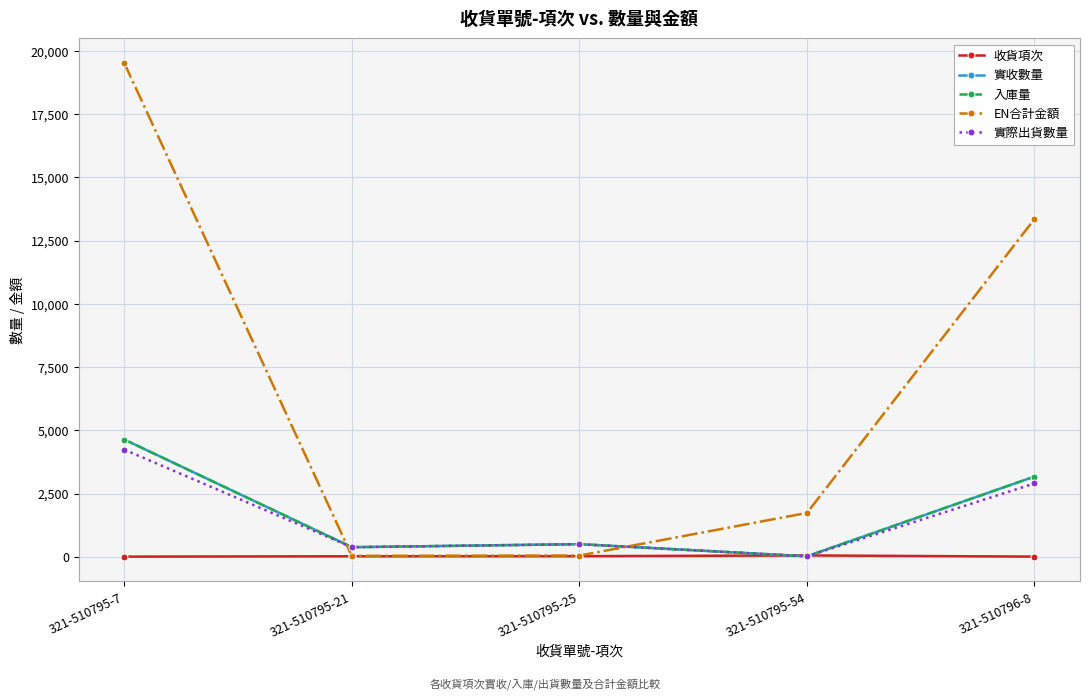

What is the spread (max minus min) of values at 321-510795-7?

19508.7